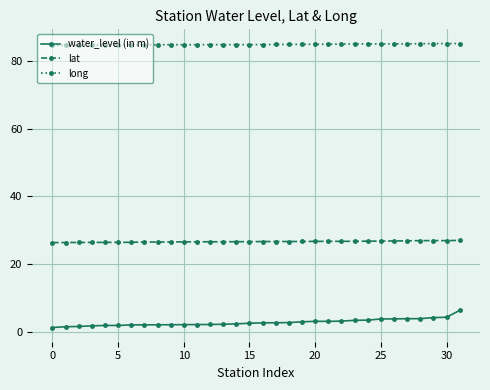

What is the minimum value for long?

84.6